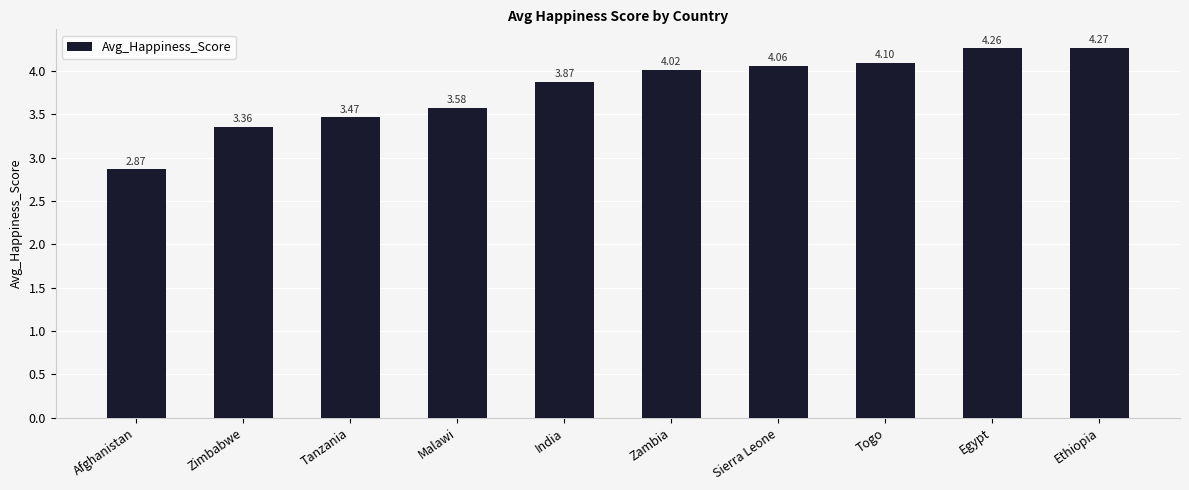

Which category has the highest value across all series?

Ethiopia